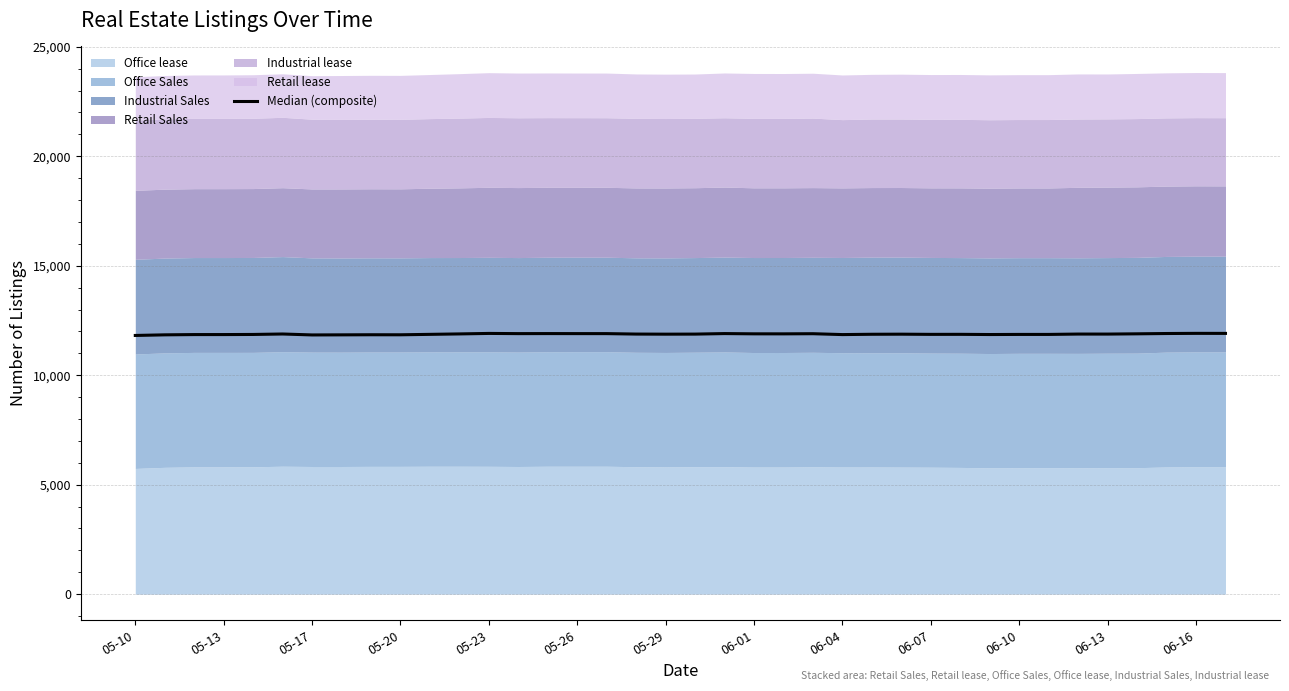

Where is the data nearest to the value 11863?

06-10